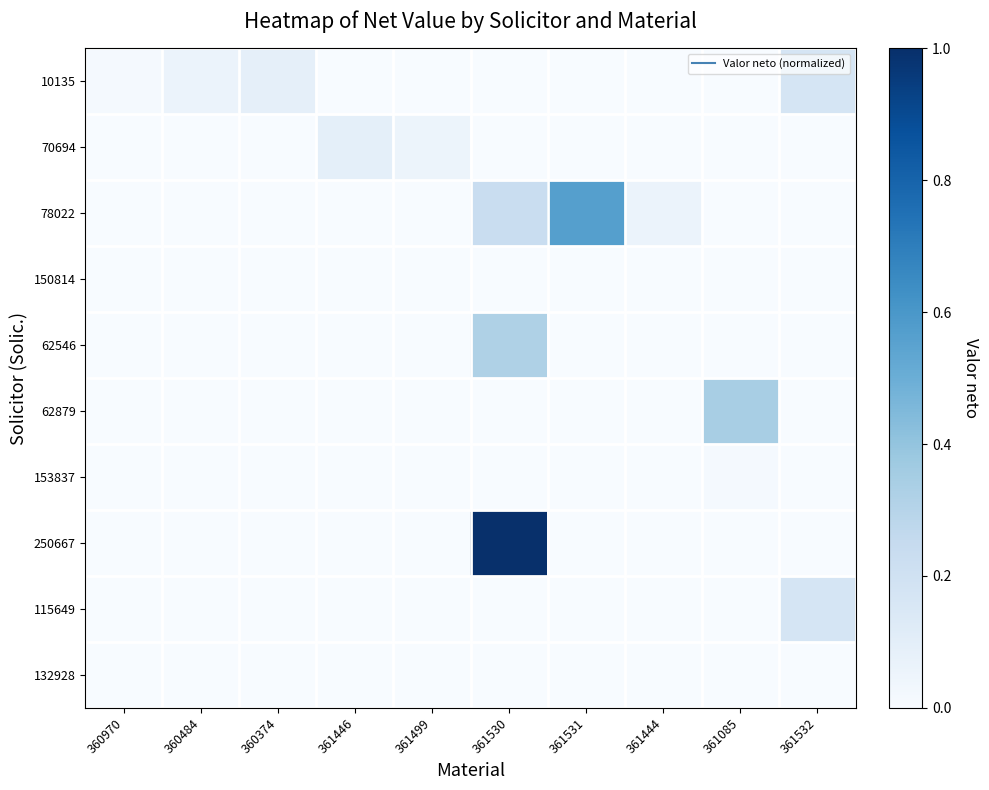

At 361085, list the series in order from smallest to largest.

10135, 70694, 78022, 150814, 62546, 250667, 115649, 132928, 153837, 62879